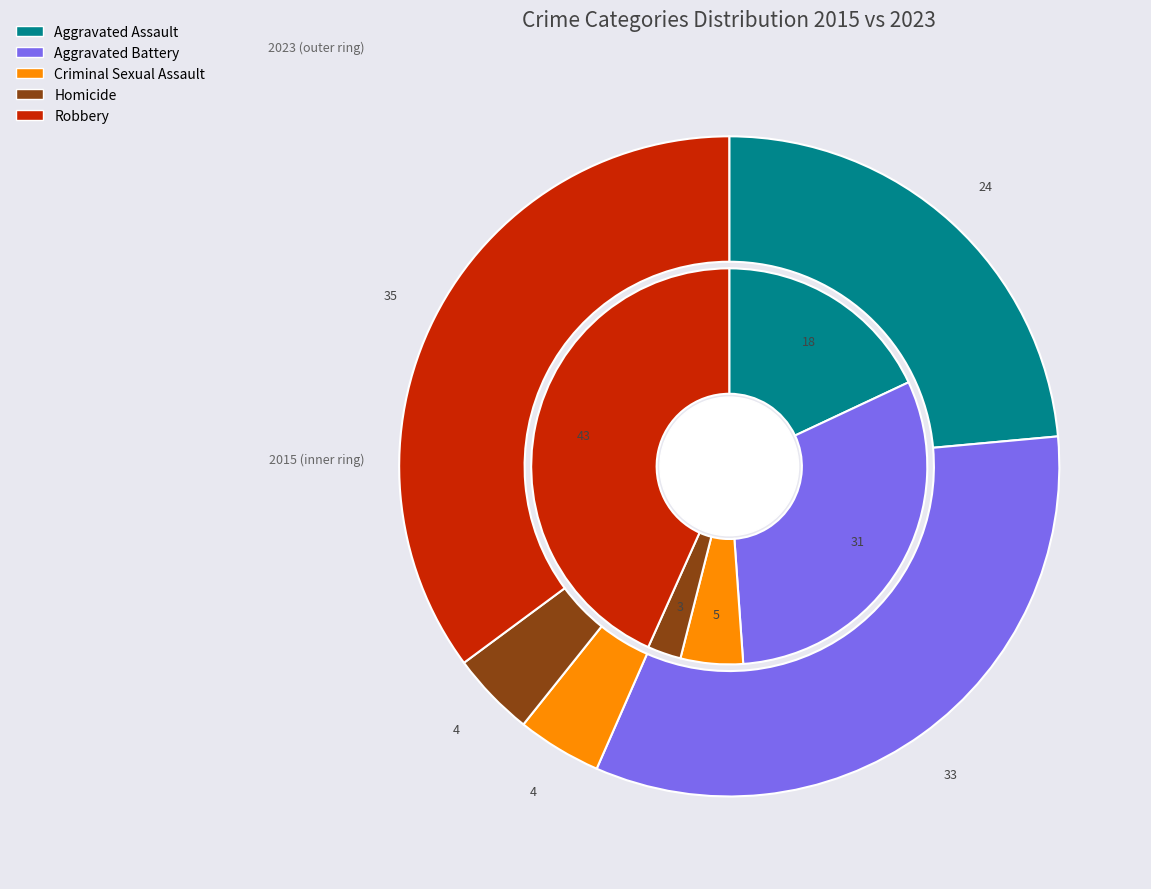

To the nearest percent, what portion does Homicide represent?

3%